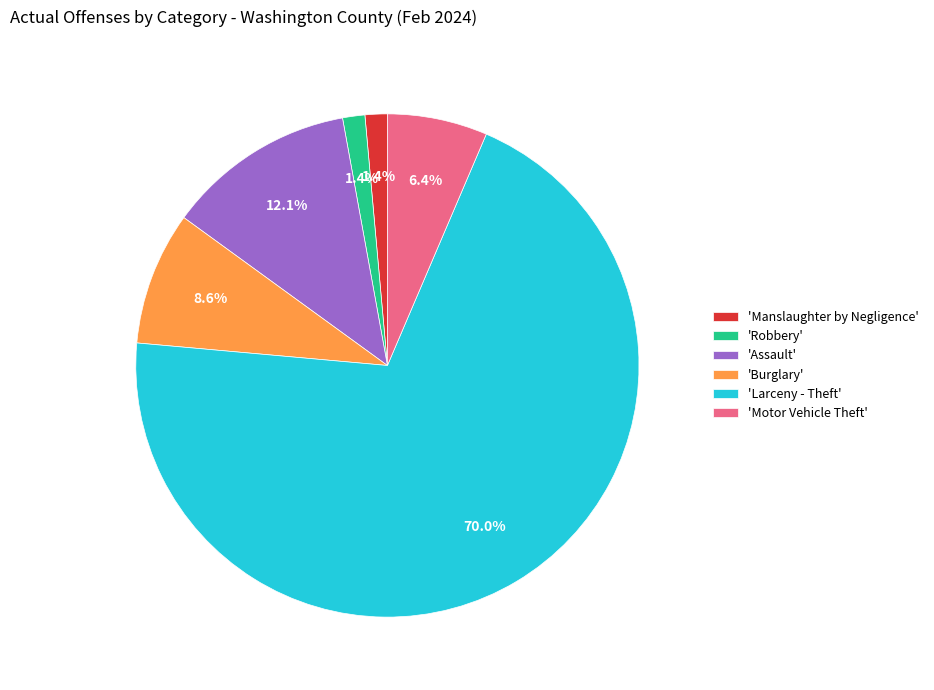

Which slice is the largest?

'Larceny - Theft'